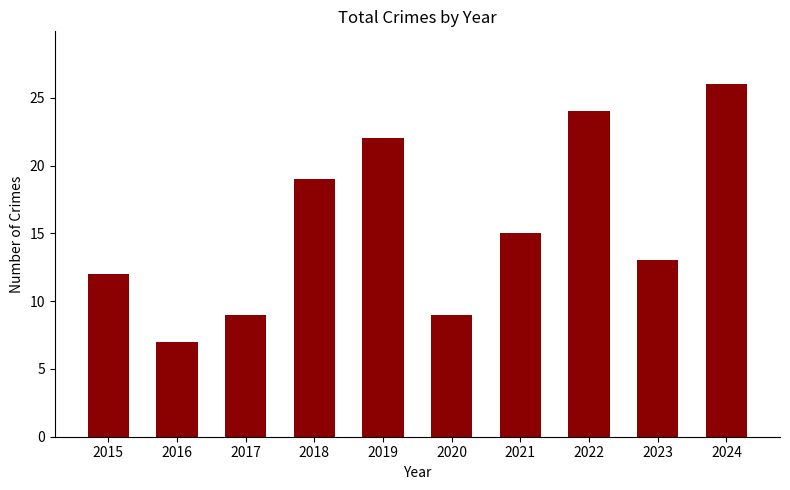

How many categories are shown in the chart?

10